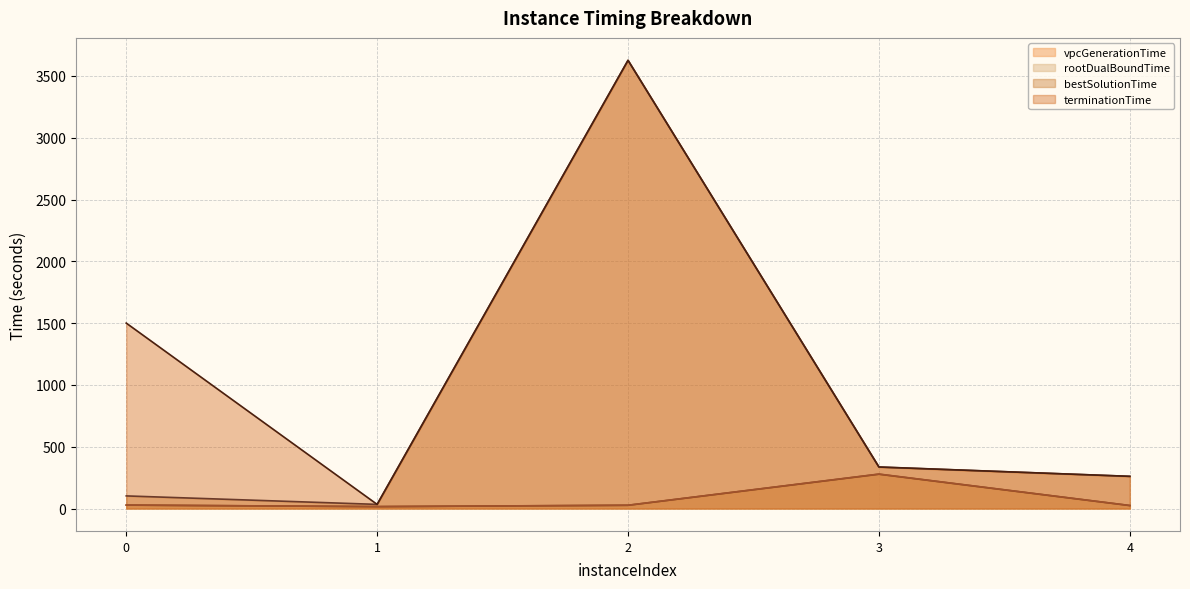

Which series has the largest total across all categories?

terminationTime